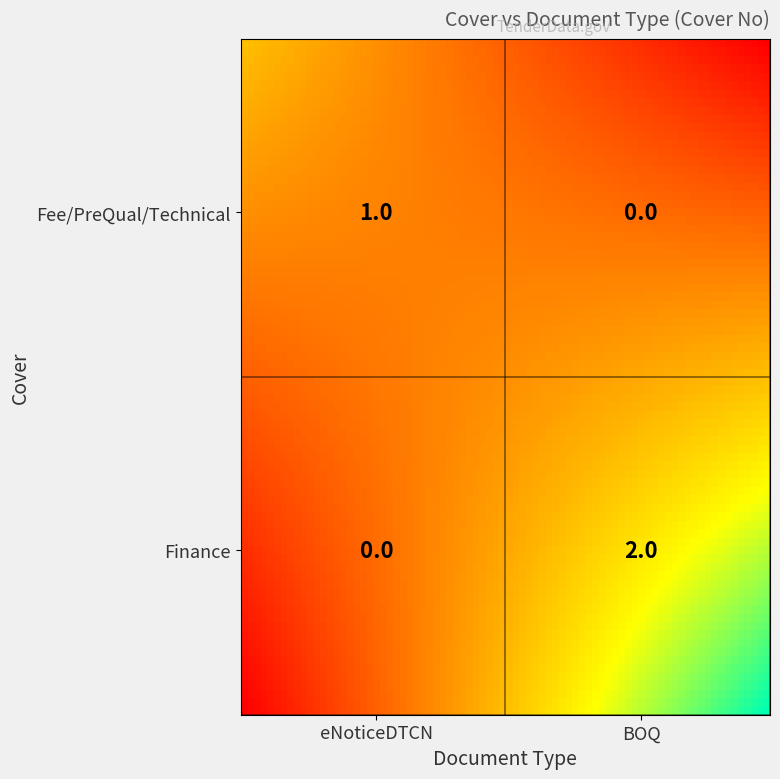

The Finance series shows 0 at eNoticeDTCN. True or false?

True